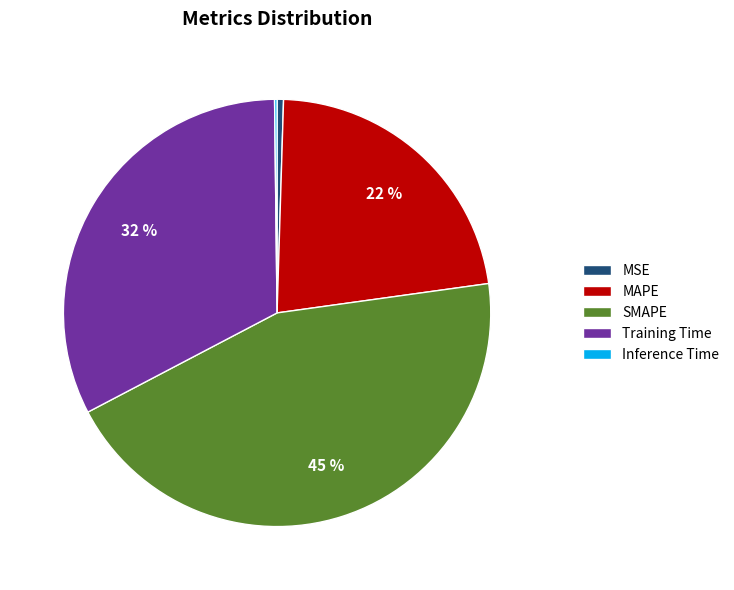

To the nearest percent, what is the average slice percentage?

20%